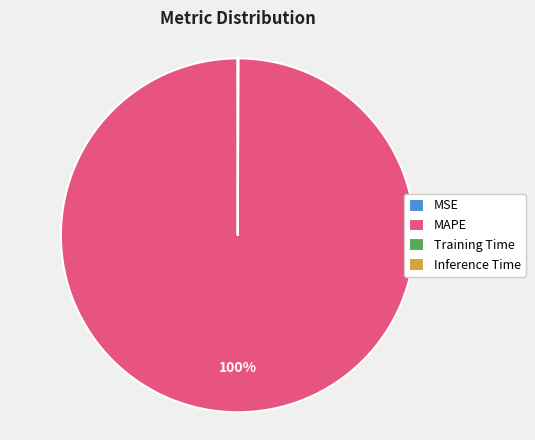

Which category has the biggest portion of the pie?

MAPE